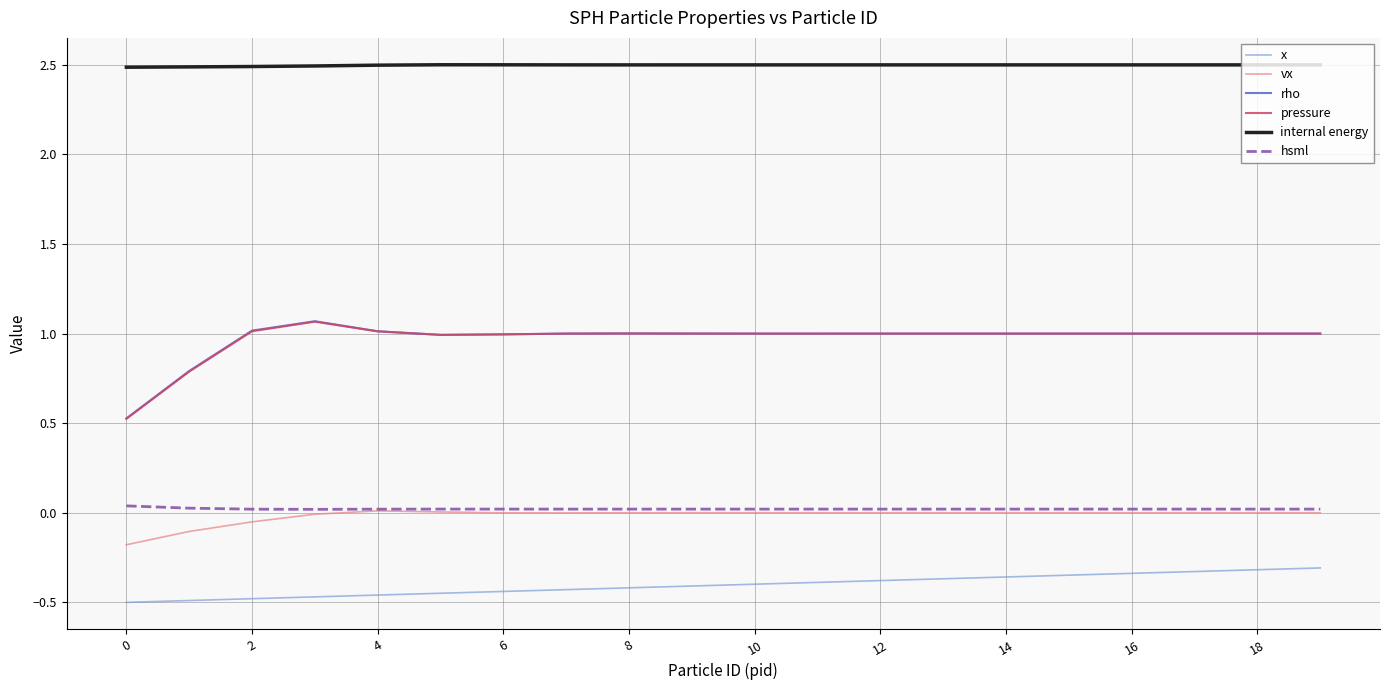

True or false: internal energy and hsml cross at least once.

False